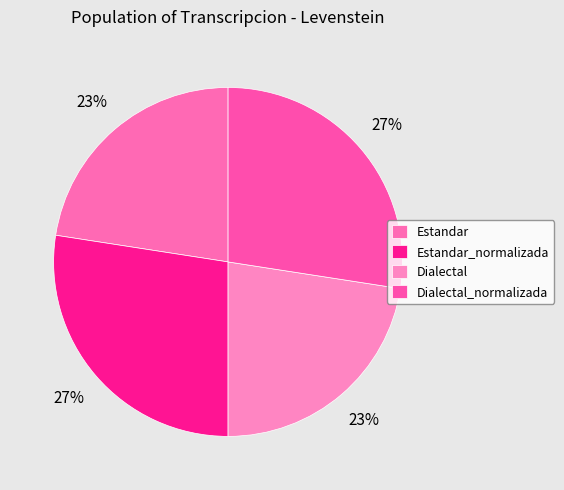

What is the change in value from Estandar_normalizada to Dialectal?

-3.9